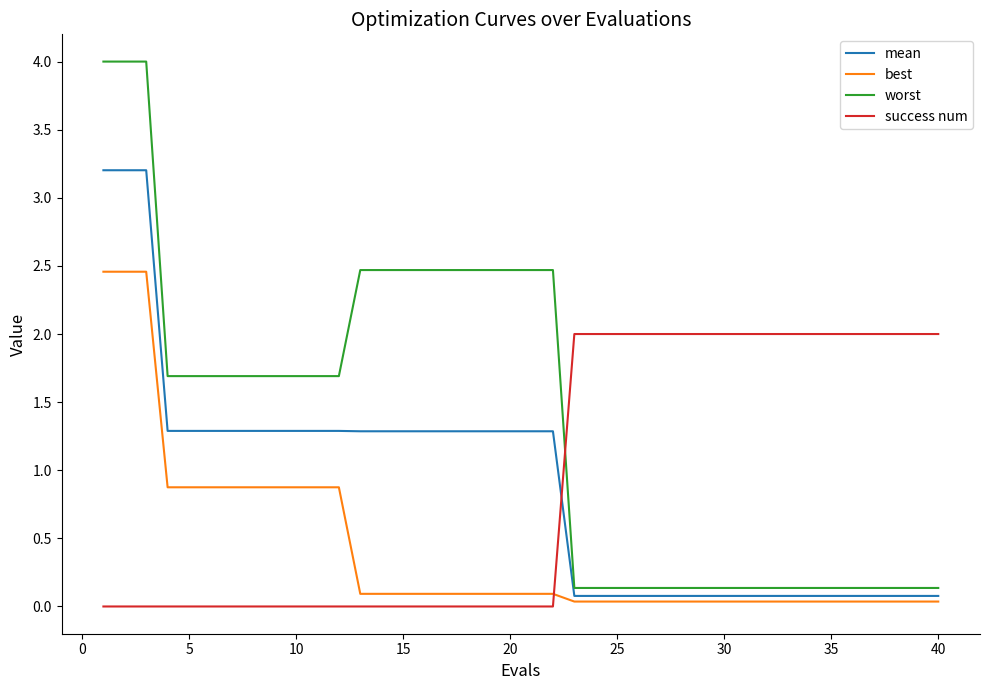

What is the greatest value displayed?

4.0